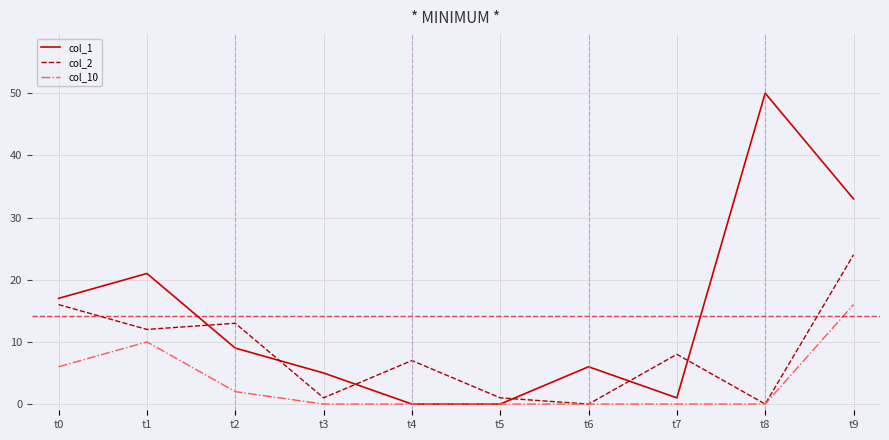

Which category has the highest value in the col_10 series?

t9